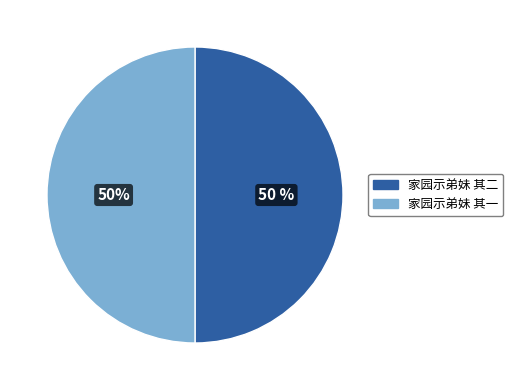

What is the ratio of the value at 家园示弟妹 其一 to the value at 家园示弟妹 其二?

1.0